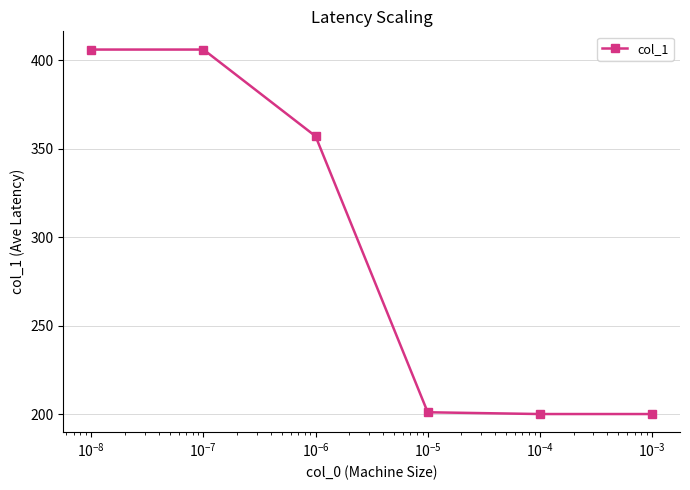

What is the maximum value shown in the chart?

406